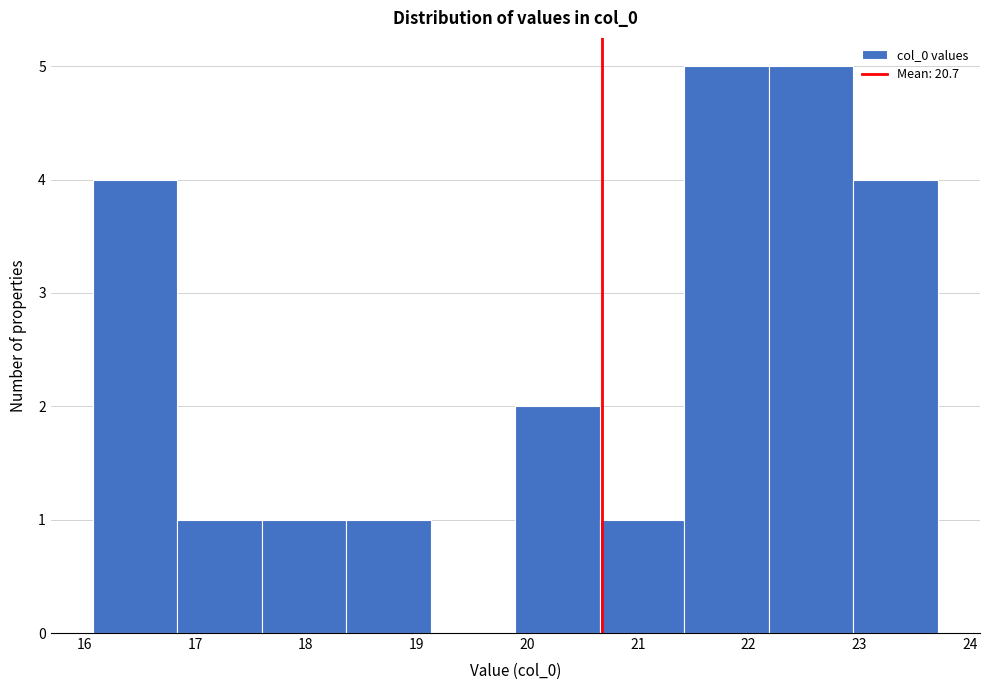

Reading left to right, list every bar in this chart as the range it spans on the x-axis followed by its height. Neither the bar edges nor the heights are printed on the chart, so give them approximately, as read against the axes.

16.1 to 16.8: 4
16.8 to 17.6: 1
17.6 to 18.4: 1
18.4 to 19.1: 1
19.1 to 19.9: 0
19.9 to 20.7: 2
20.7 to 21.4: 1
21.4 to 22.2: 5
22.2 to 22.9: 5
22.9 to 23.7: 4